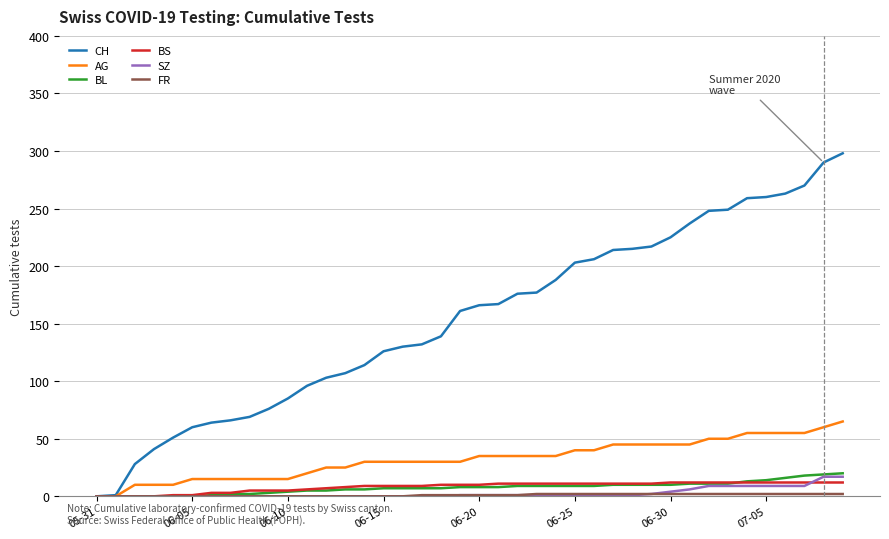

Which series has the largest range (max minus min)?

CH